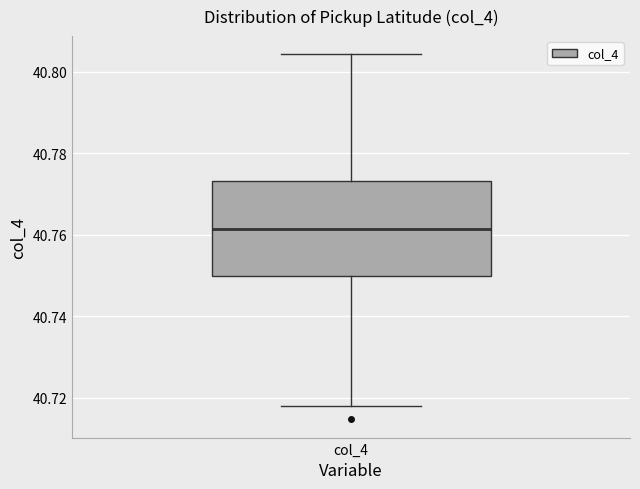

Where does the median line of the box for col_4 sit on the y-axis? The values are not printed on the chart, so give them approximately, as read against the axis.

40.762